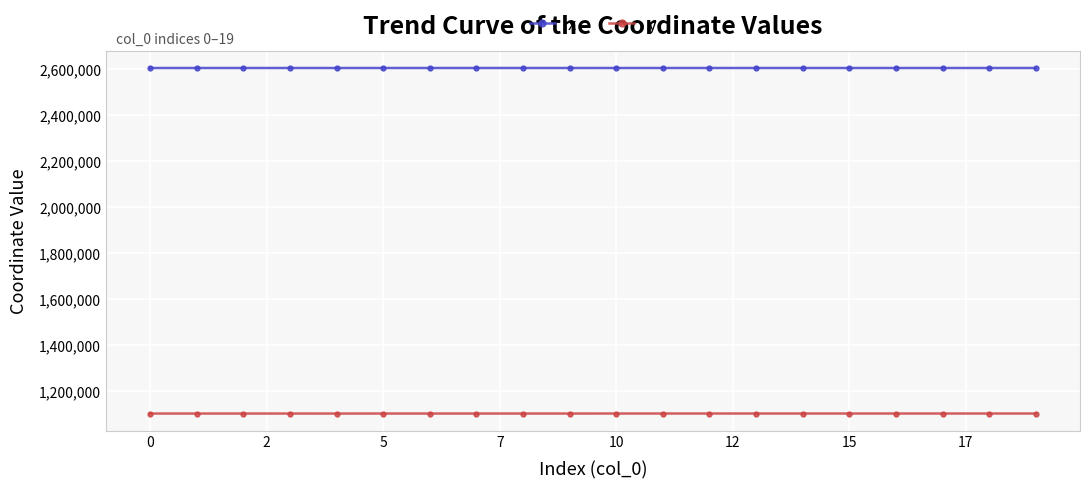

True or false: x and y cross at least once.

False